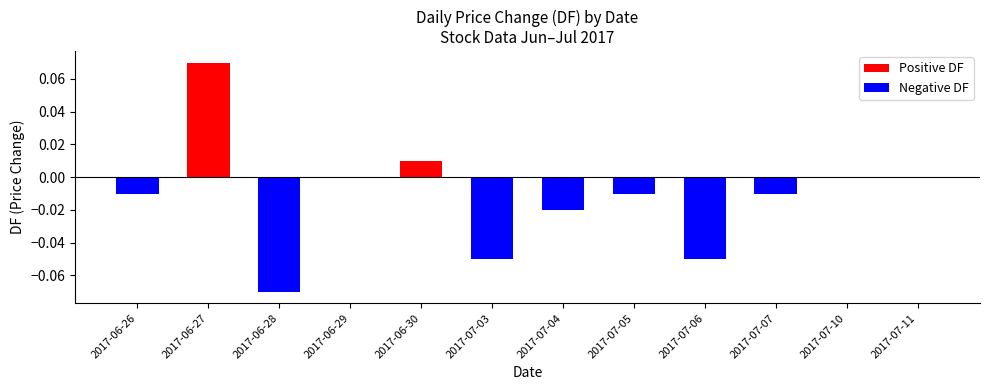

Between 2017-07-06 and 2017-07-07, which series saw the biggest shift?

Negative DF